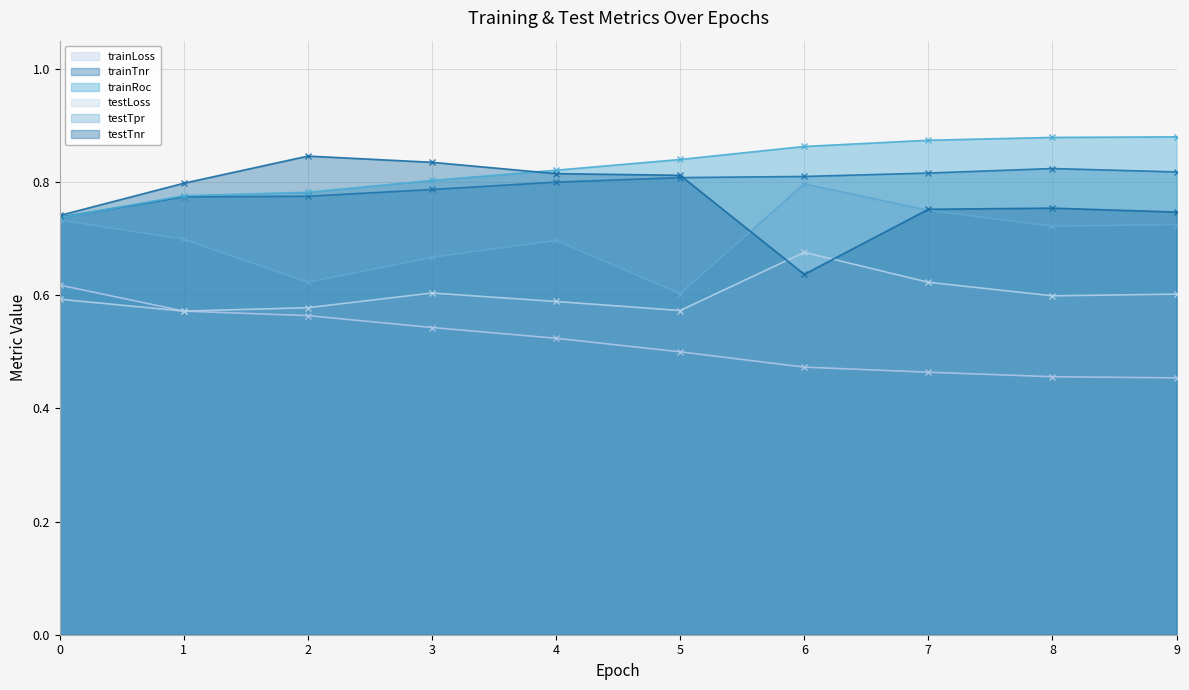

True or false: testLoss has a value of 0.1 at 0.

False